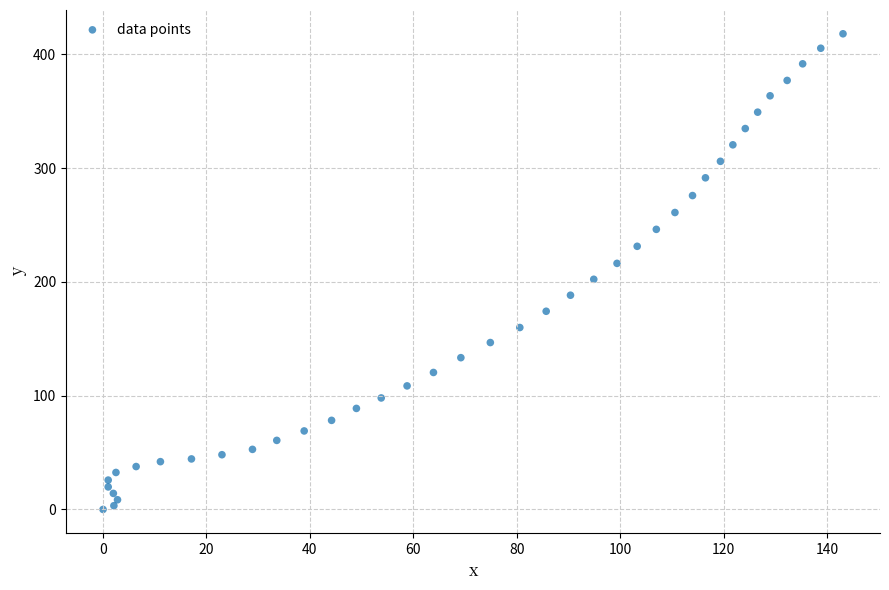

What is the range of Y values (max minus min)?

418.1